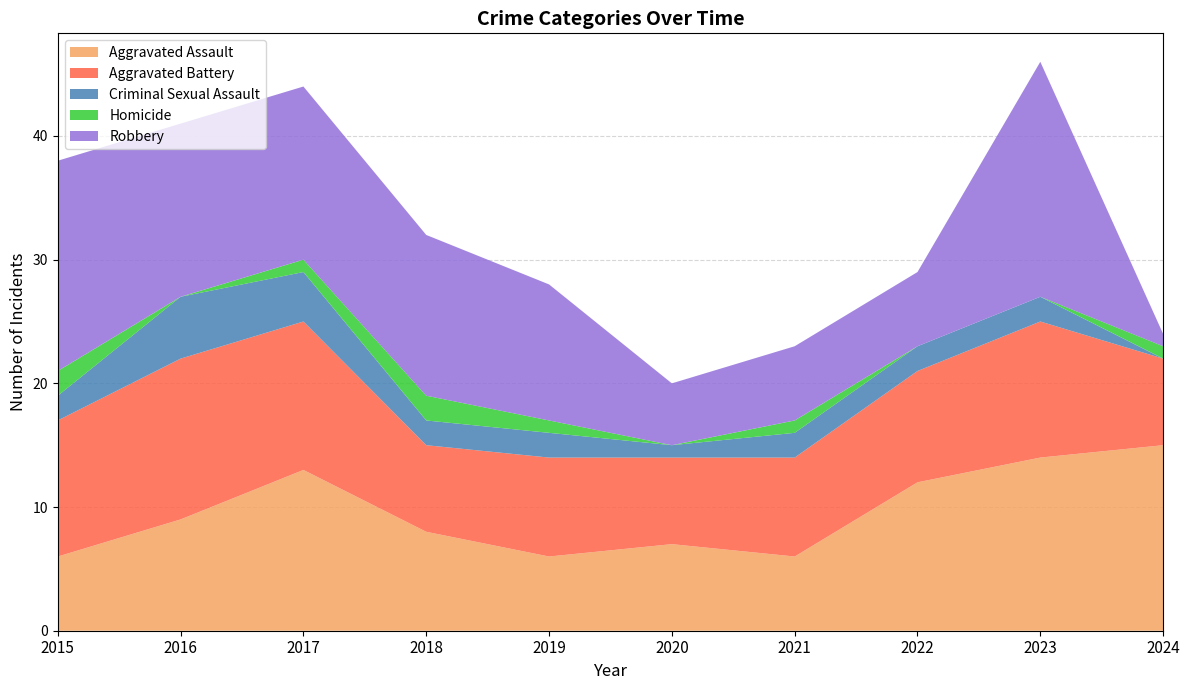

Reading left to right, extract all data points from this chart.

Aggravated Assault: 6	9	13	8	6	7	6	12	14	15
Aggravated Battery: 11	13	12	7	8	7	8	9	11	7
Criminal Sexual Assault: 2	5	4	2	2	1	2	2	2	0
Homicide: 2	0	1	2	1	0	1	0	0	1
Robbery: 17	14	14	13	11	5	6	6	19	1